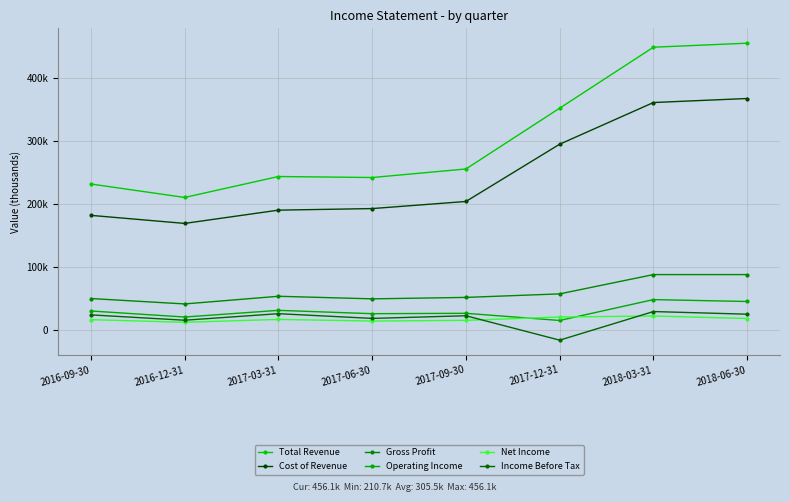

Which series has the largest total across all categories?

Total Revenue